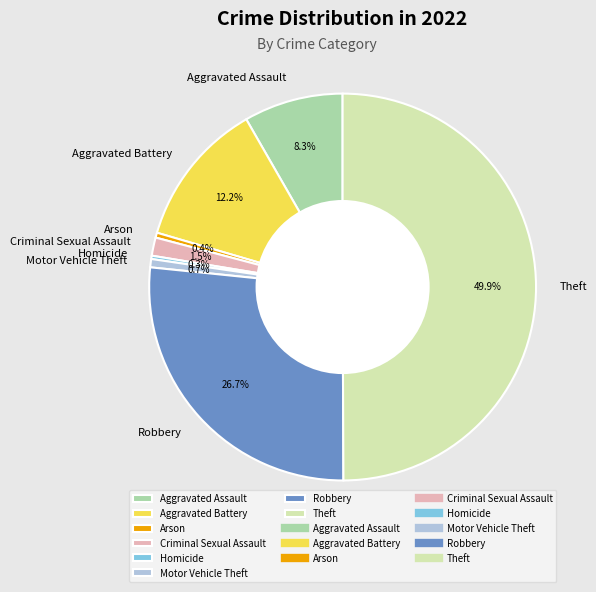

Does Robbery account for over 50% of the chart?

No